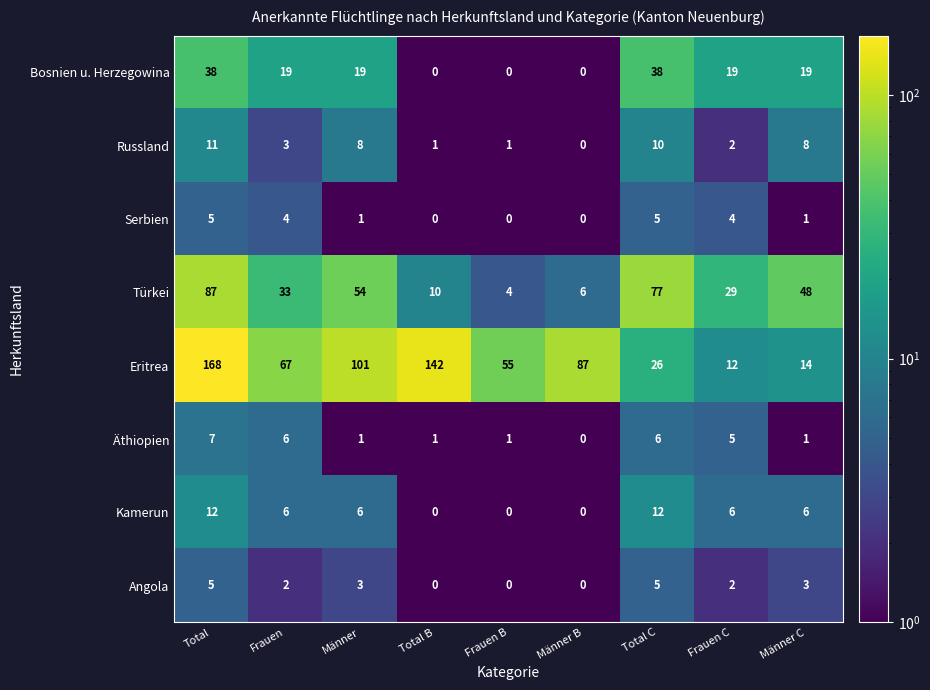

How many series are shown in this chart?

8